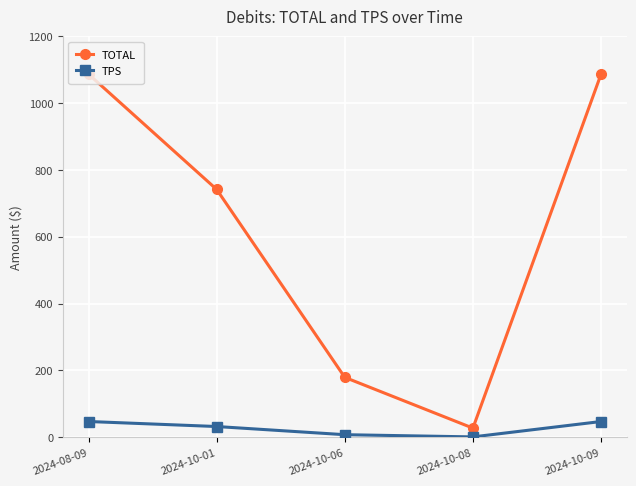

What is the value of the TOTAL point at the 5th from the left?

1086.5